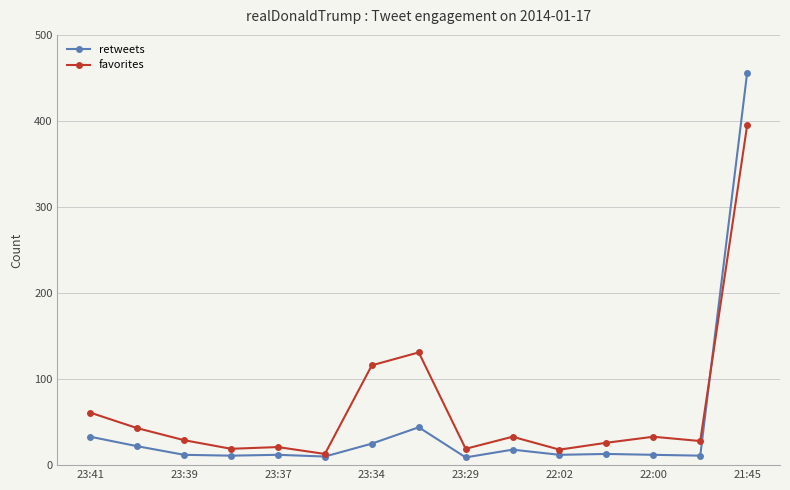

What is the difference between the second highest and second lowest values in the retweets series?

34